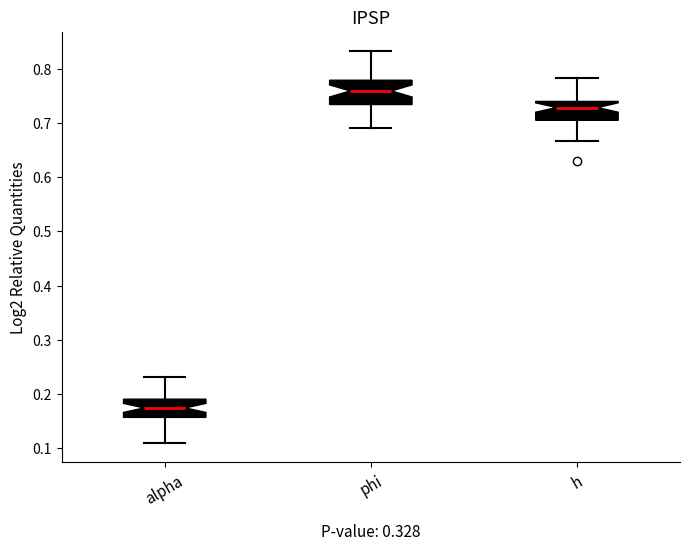

Reading left to right, read every box against the y-axis: the position of its median line, the range the box covers, and the ends of its whiskers. The values are not printed on the chart, so give them approximately, as read against the axis.

alpha: median 0.17, box 0.16 to 0.19, whiskers 0.11 to 0.23
phi: median 0.76, box 0.73 to 0.78, whiskers 0.69 to 0.83
h: median 0.73, box 0.71 to 0.74, whiskers 0.67 to 0.78